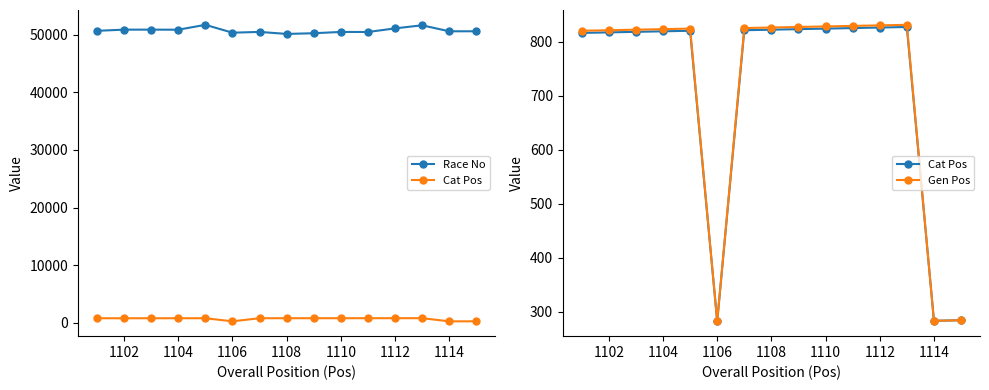

Does the chart have visible grid lines?

No